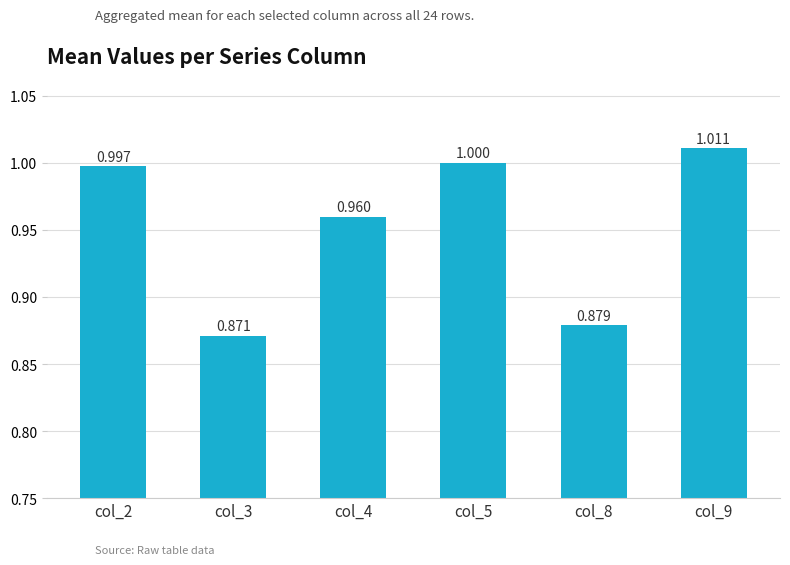

What is the sum of the values at col_5 and col_9?

2.0